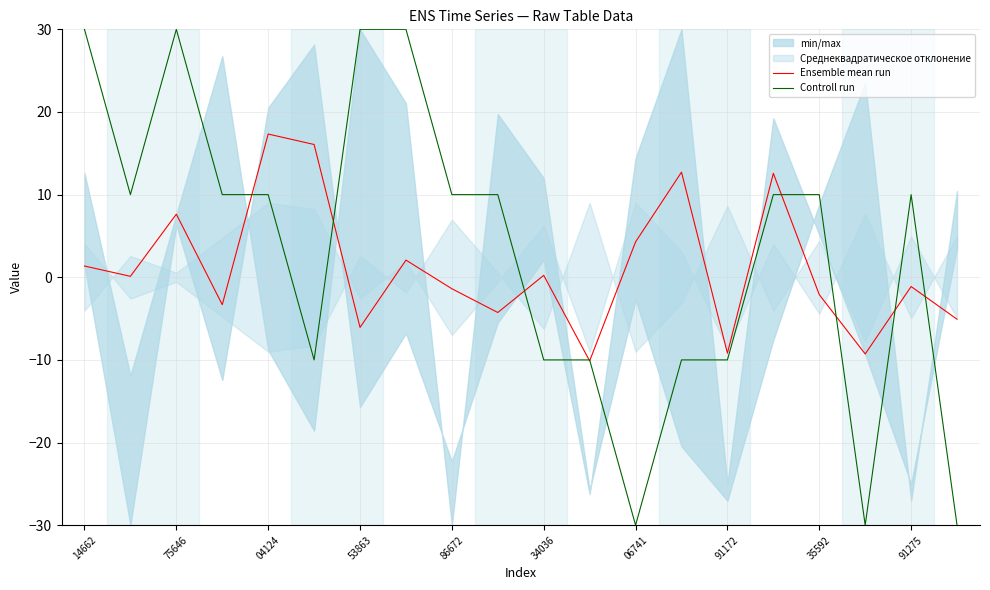

What is the total value across all series at 15?

22.6